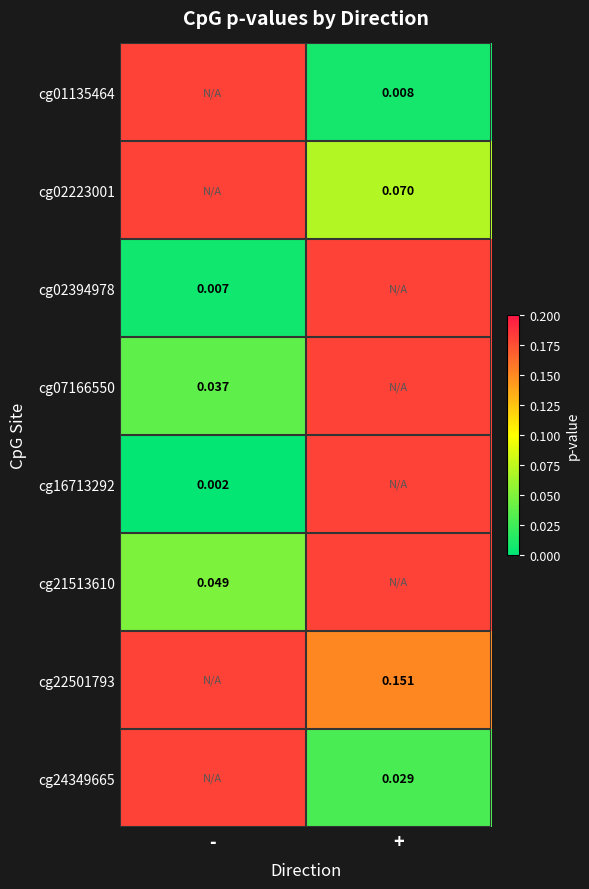

Is the value of cg02223001 at + greater than the value of cg02394978 at -?

Yes